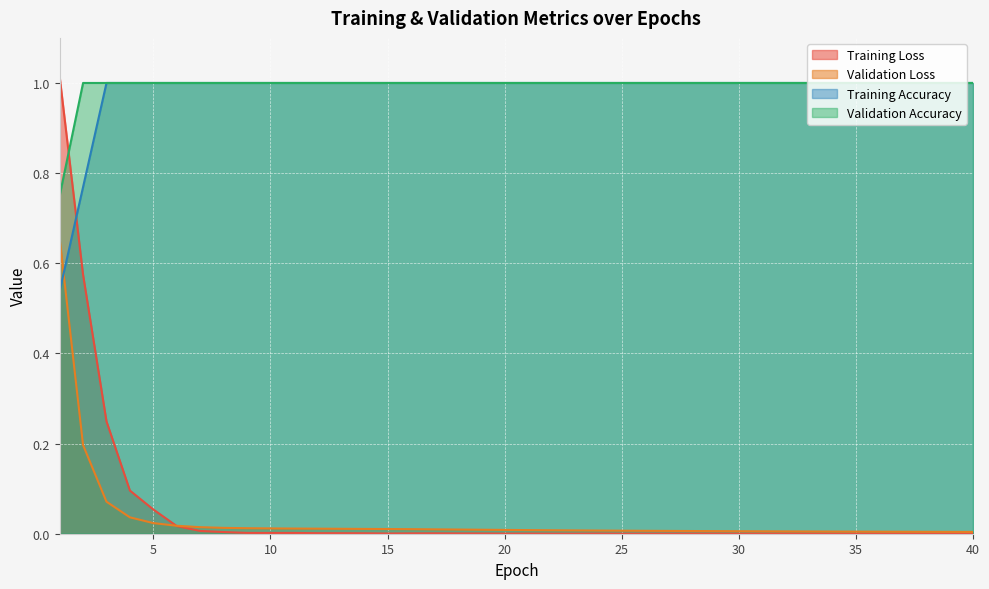

What is the sum of all Training Loss values?

2.0